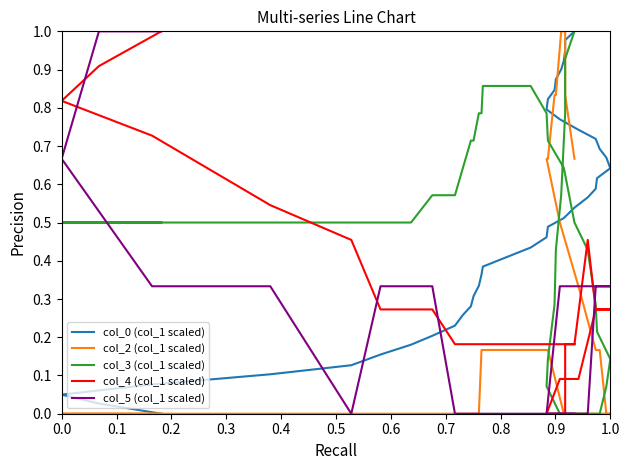

What is the difference between the maximum and minimum values in the col_4 (col_1 scaled) series?

1.0